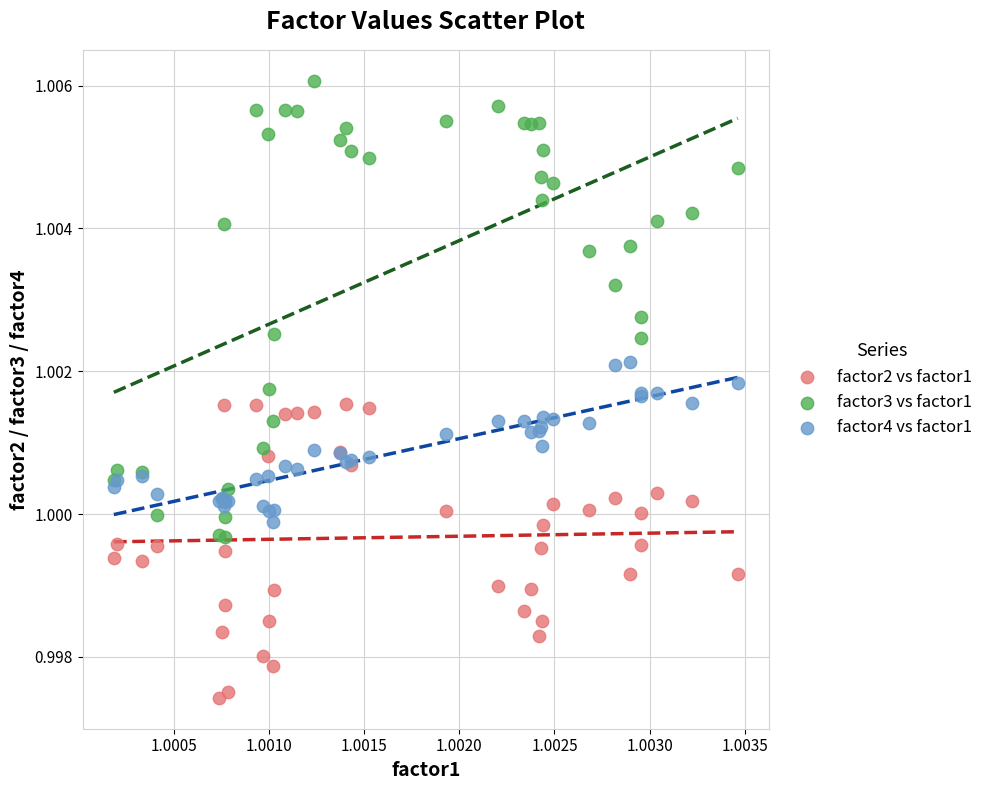

What are all the series names shown in the legend?

factor2 vs factor1, factor3 vs factor1, factor4 vs factor1